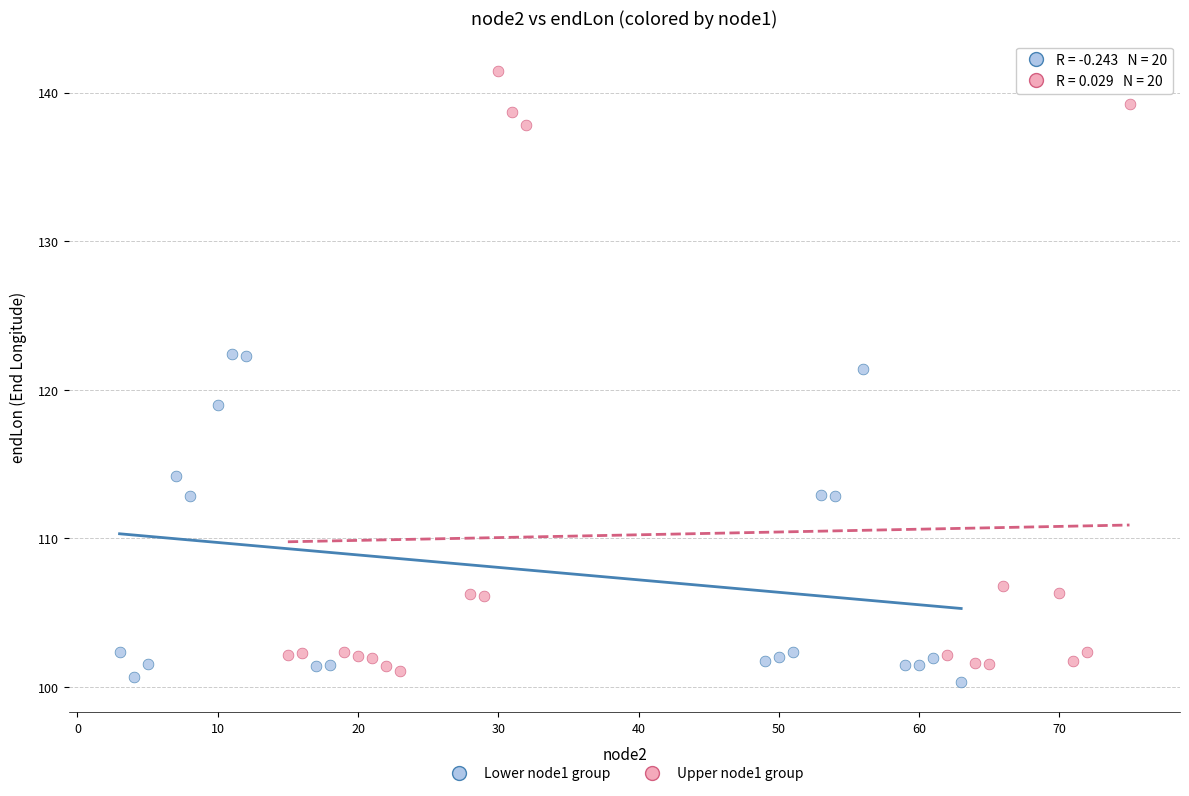

Which series contains the highest Y value?

Upper node1 group